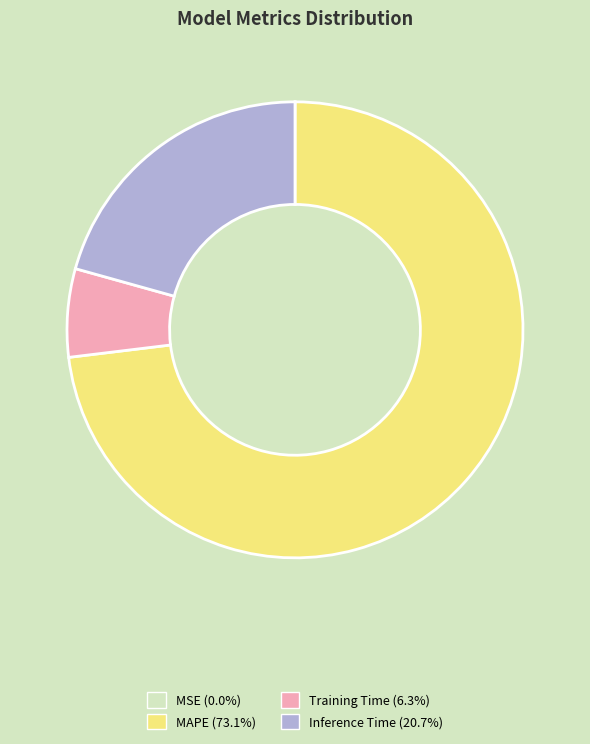

Approximately how many times larger is the value at Training Time compared to Inference Time?

0.3